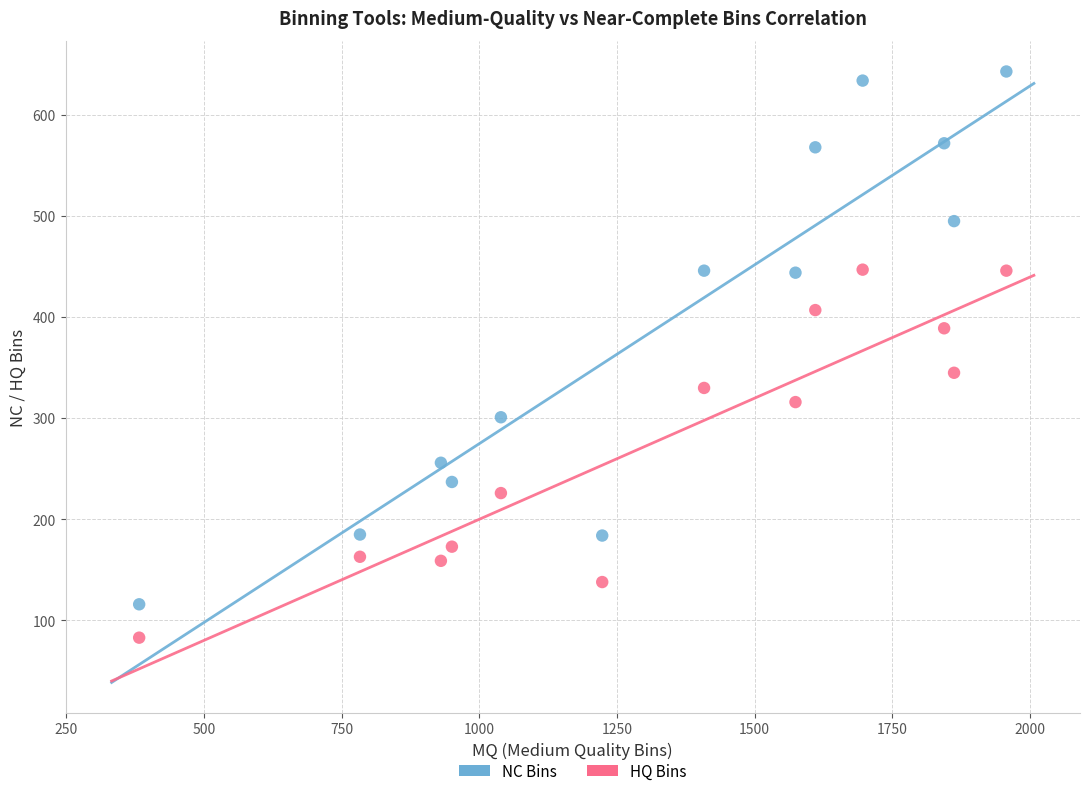

Across all series, what Y value is closest to 363?

345